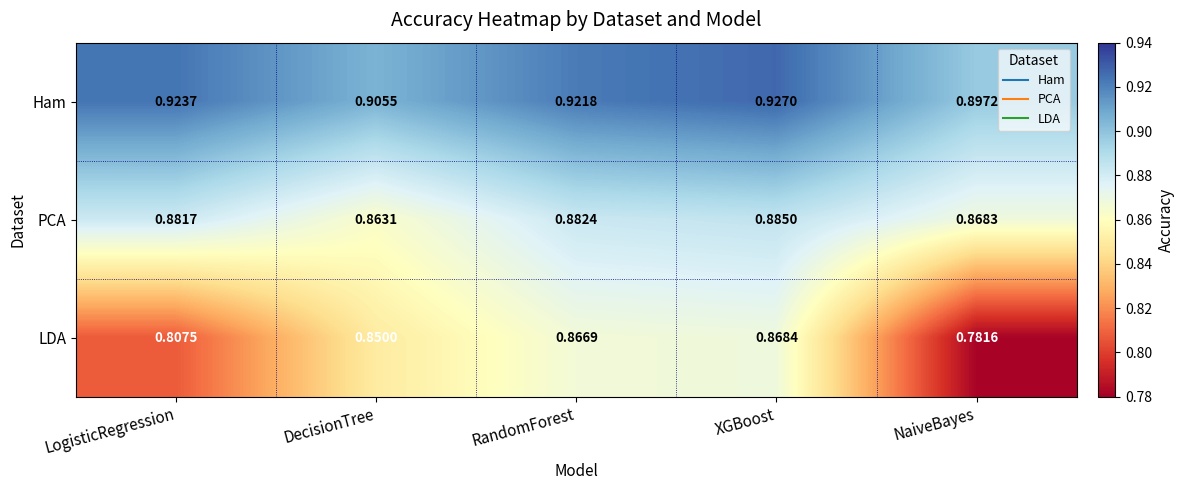

What is the total value across all series at RandomForest?

2.7